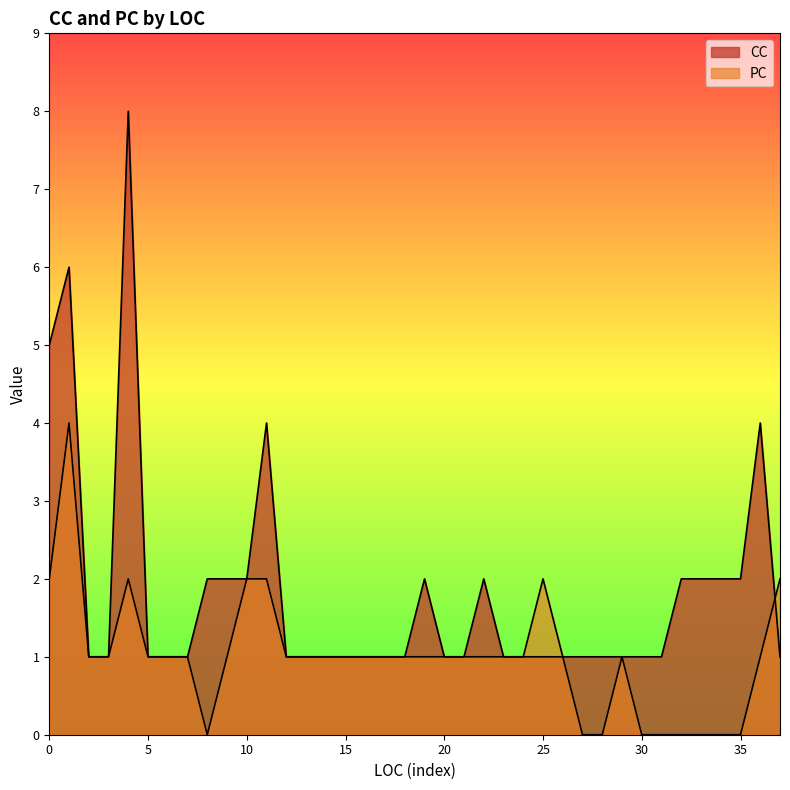

Is it true that CC equals 1 at 3?

False